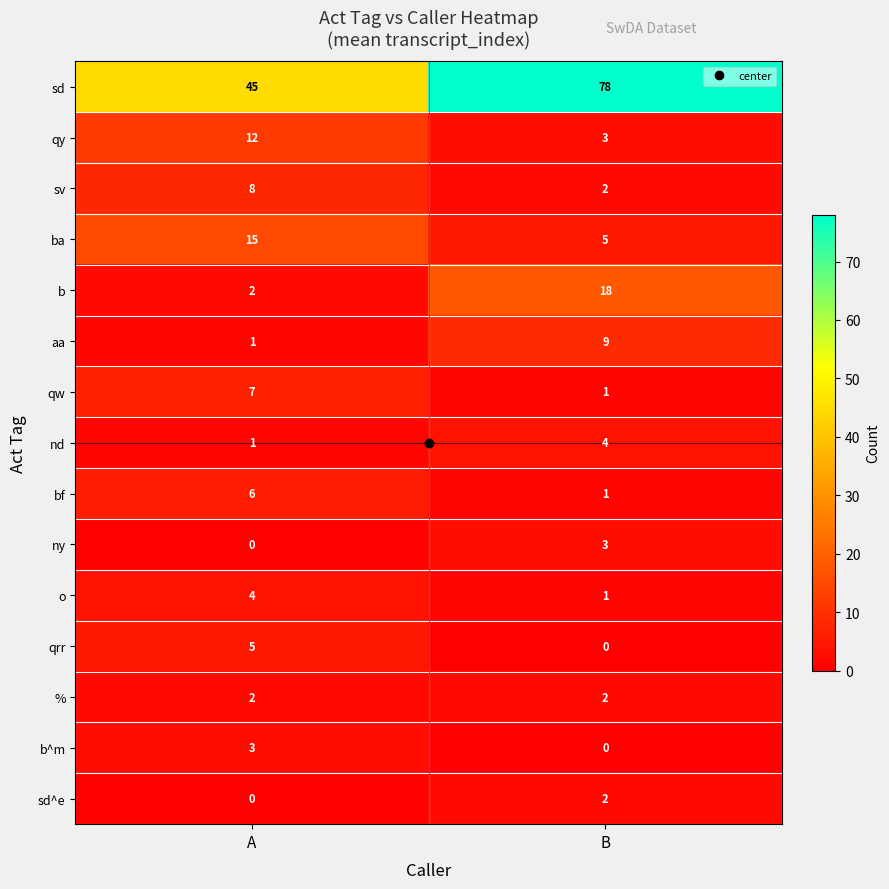

Is it true that o equals 1 at B?

True